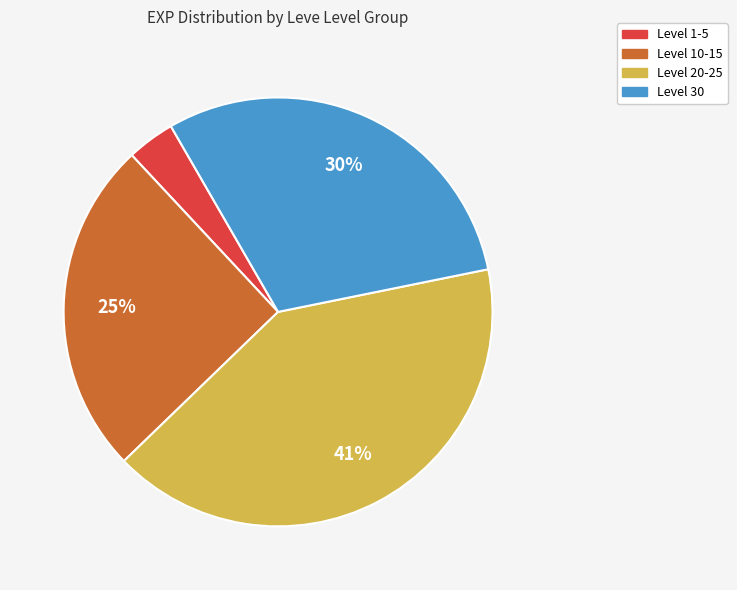

To the nearest percent, what is the difference between the largest and smallest slice percentages?

37%